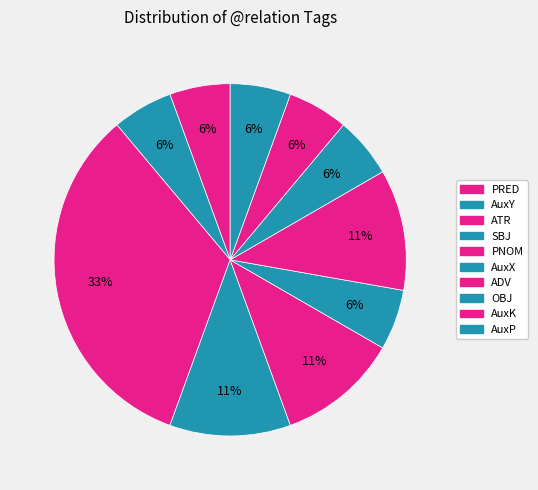

How many slices are in this pie chart?

10